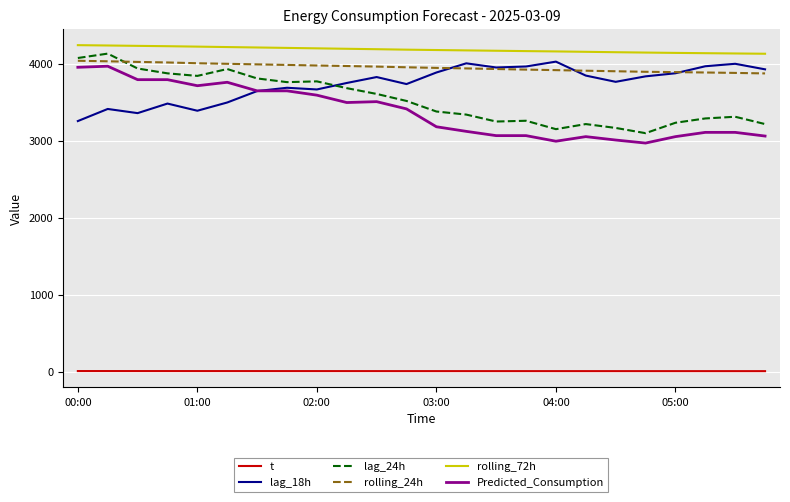

True or false: Predicted_Consumption and t cross at least once.

False